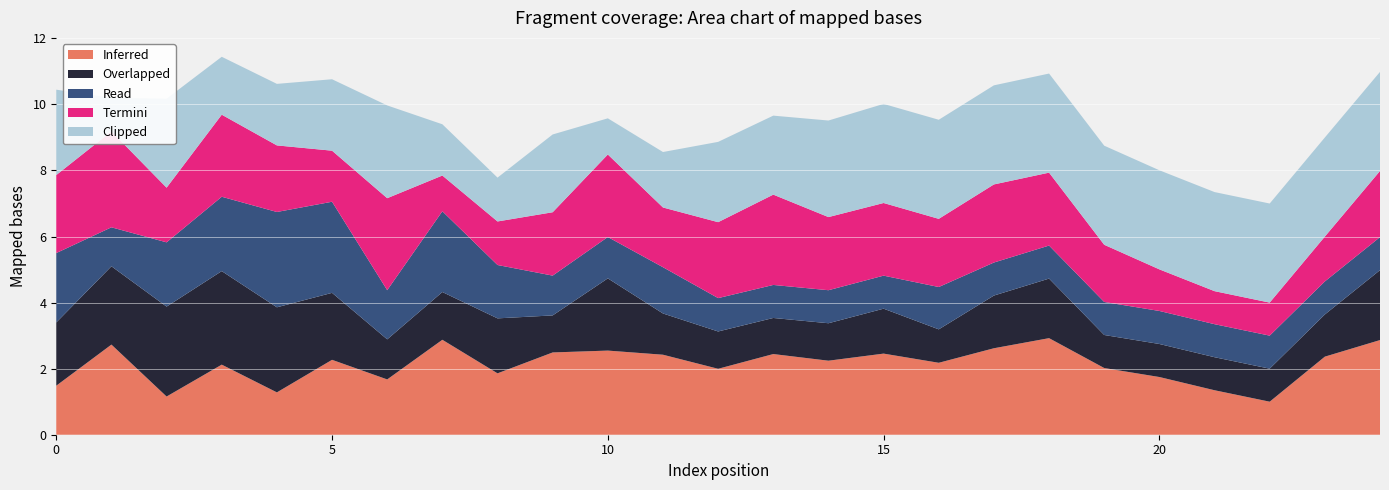

Reading left to right, list all the values displayed in this chart.

col_1: 2.6	1.0	2.7	1.8	1.9	2.2	2.8	1.6	1.3	2.4	1.1	1.7	2.4	2.4	2.9	3.0	3.0	3.0	3.0	3.0	3.0	3.0	3.0	3.0	3.0
col_2: 2.1	1.2	1.9	2.3	2.9	2.8	1.5	2.4	1.6	1.2	1.3	1.4	1.0	1.0	1.0	1.0	1.3	1.0	1.0	1.0	1.0	1.0	1.0	1.0	1.0
col_3: 1.9	2.4	2.7	2.8	2.6	2.0	1.2	1.4	1.7	1.1	2.2	1.2	1.1	1.1	1.1	1.4	1.0	1.6	1.8	1.0	1.0	1.0	1.0	1.3	2.1
col_4: 1.5	2.7	1.2	2.1	1.3	2.3	1.7	2.9	1.9	2.5	2.5	2.4	2.0	2.4	2.2	2.5	2.2	2.6	2.9	2.0	1.7	1.3	1.0	2.4	2.9
col_0: 2.4	2.9	1.7	2.5	2.0	1.5	2.8	1.1	1.3	1.9	2.5	1.8	2.3	2.7	2.2	2.2	2.1	2.4	2.2	1.7	1.3	1.0	1.0	1.4	2.0